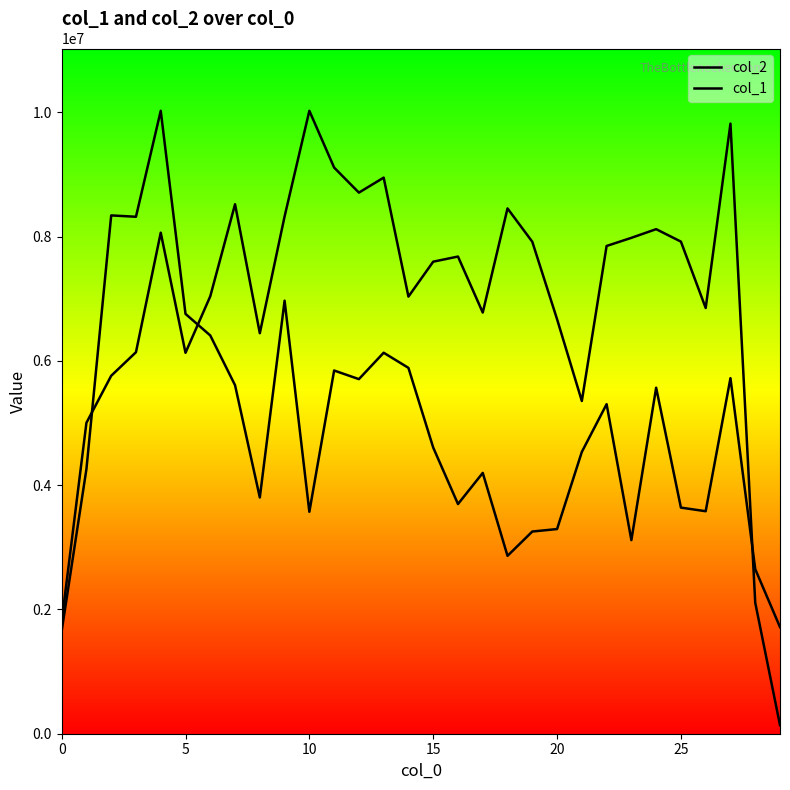

Rank the series by their average value, from lowest to highest.

col_1, col_2